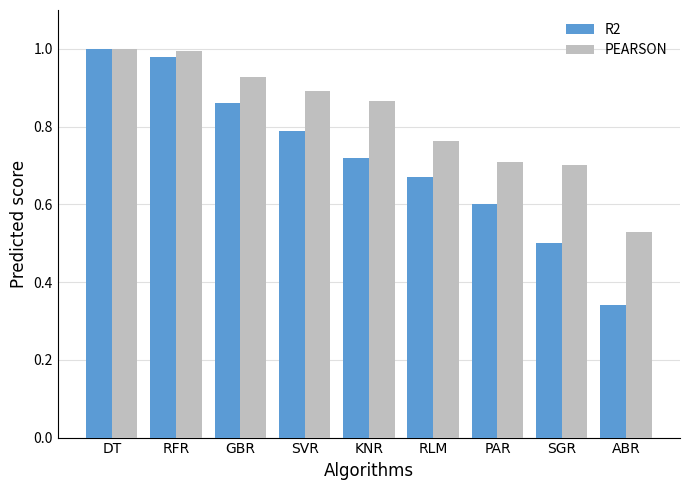

Where is R2 nearest to the value 0?

ABR